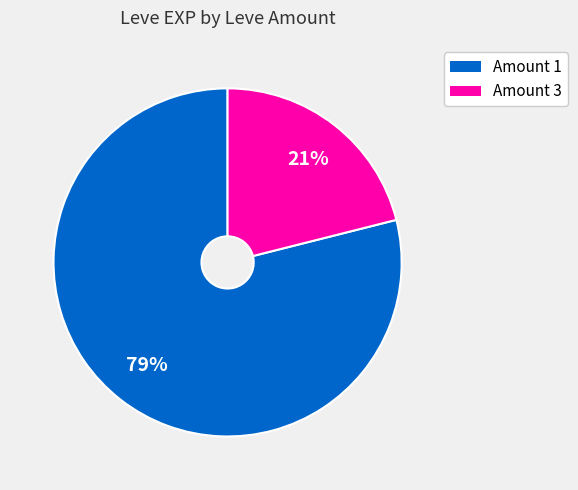

To the nearest percent, what is the average slice percentage?

50%